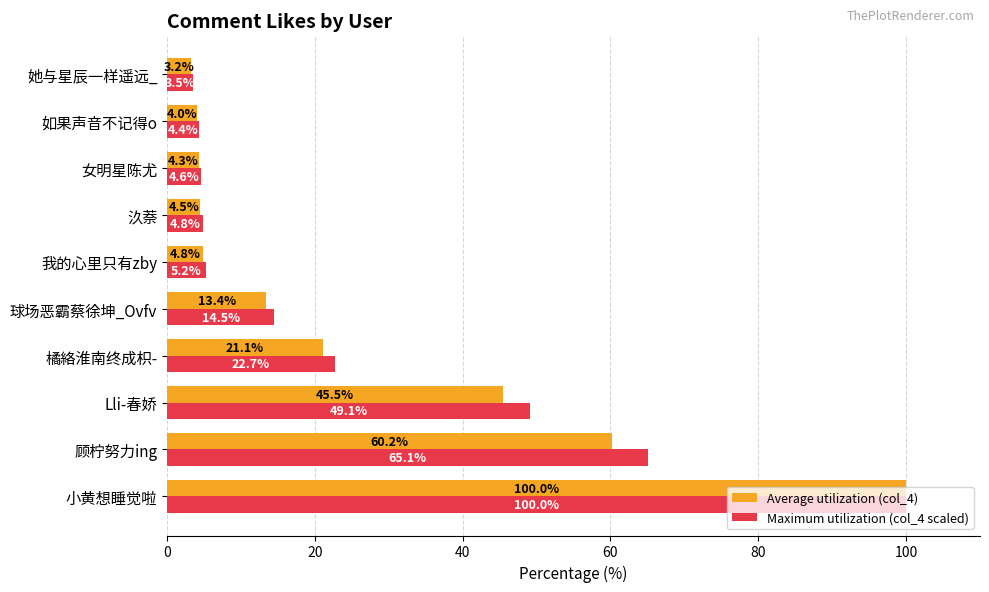

At which label does Maximum utilization (col_4 scaled) reach its peak?

小黄想睡觉啦